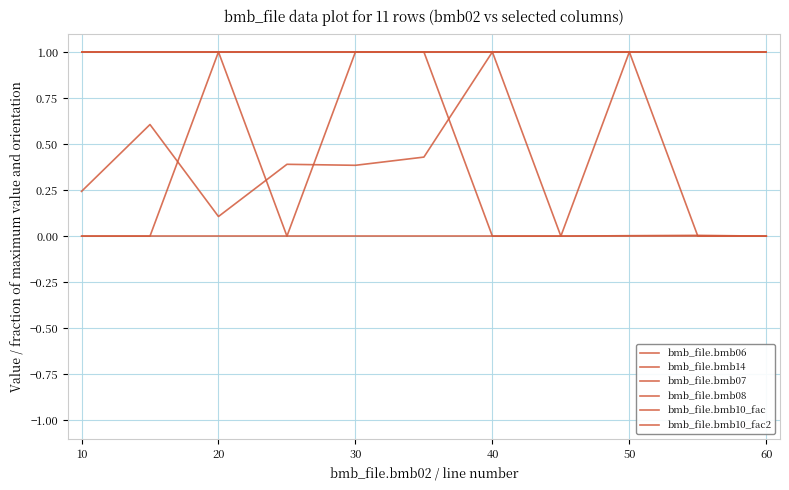

Does the chart have visible grid lines?

Yes